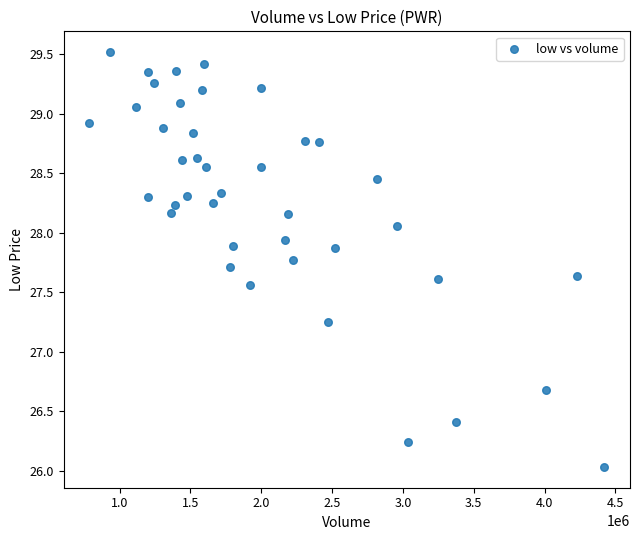

What is the range of X values (max minus min)?

3634119.0